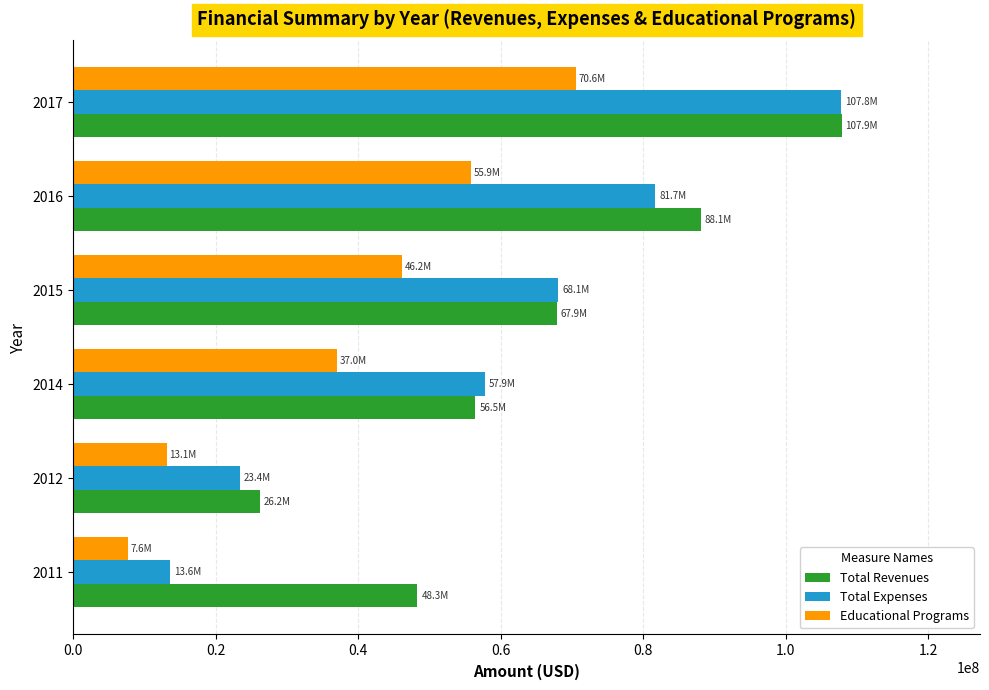

What is the sum of the Total Revenues values at 2015 and 2017?

175789967